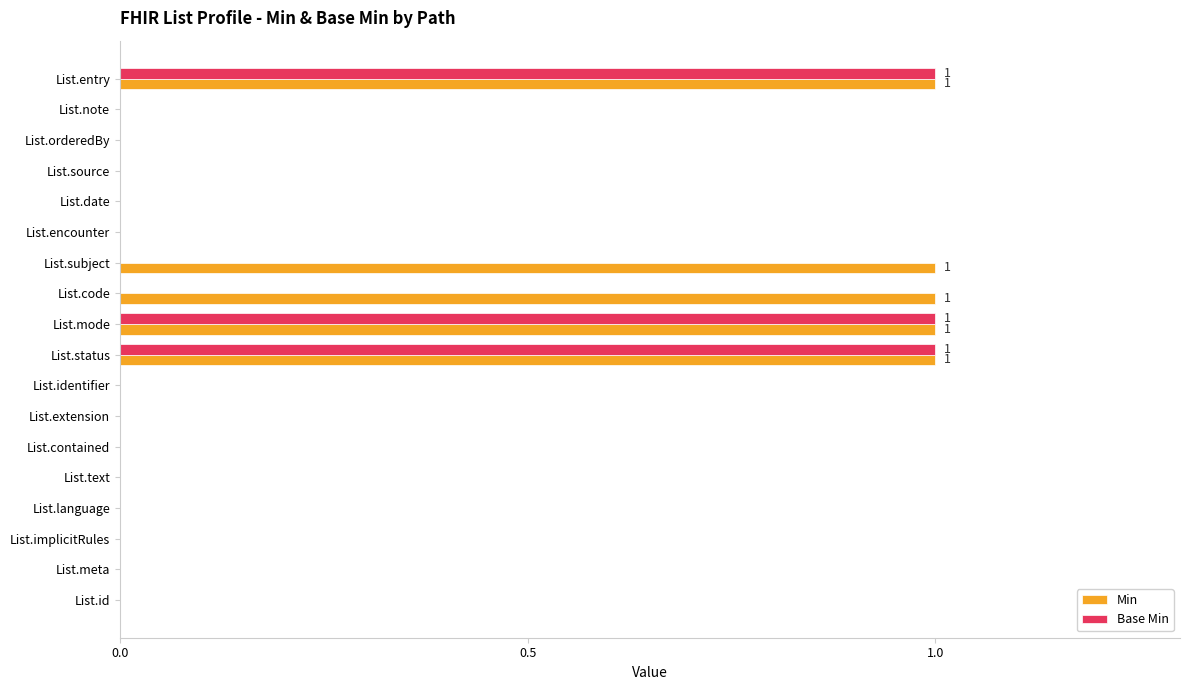

What is the greatest value displayed?

1